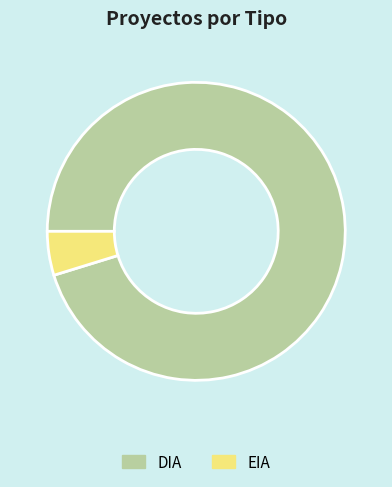

Combined, do DIA and EIA account for over 50%?

Yes